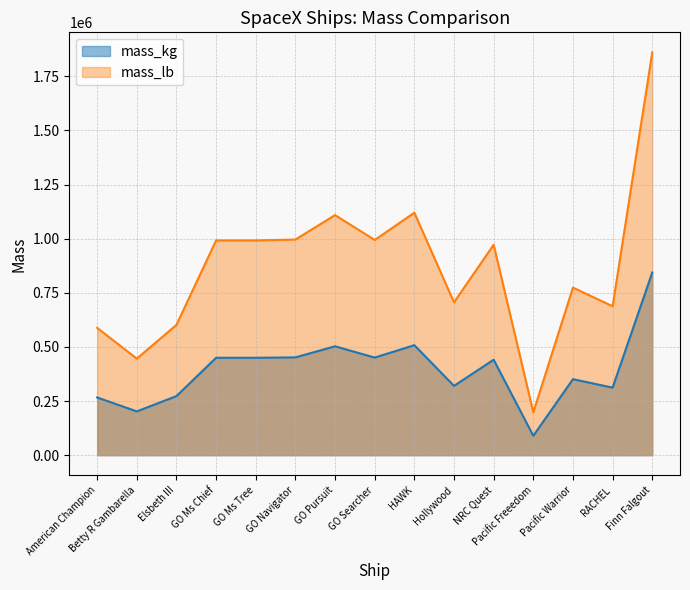

What is the lowest value of the mass_lb series?

198000